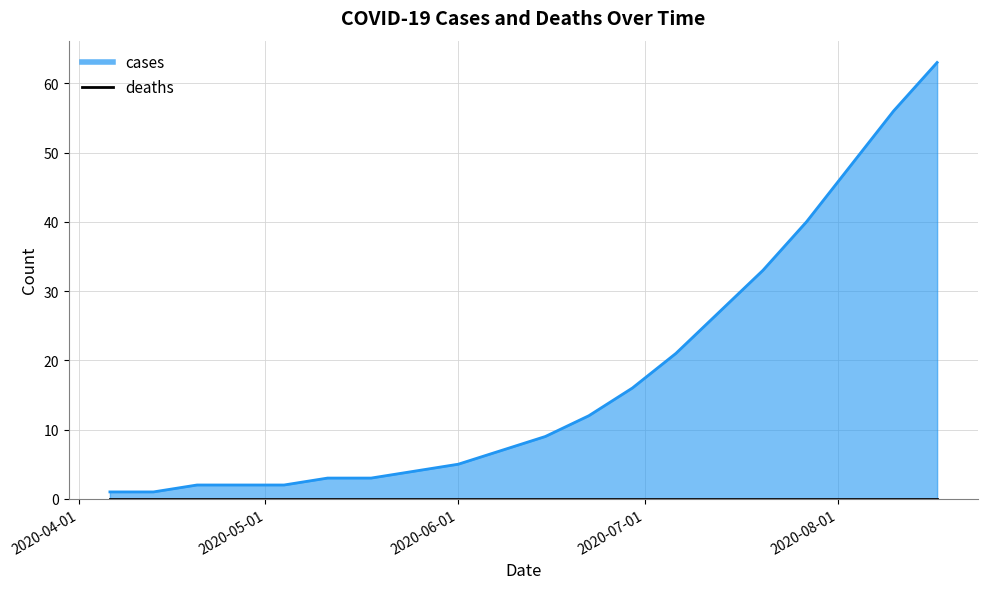

Does the chart have visible grid lines?

Yes